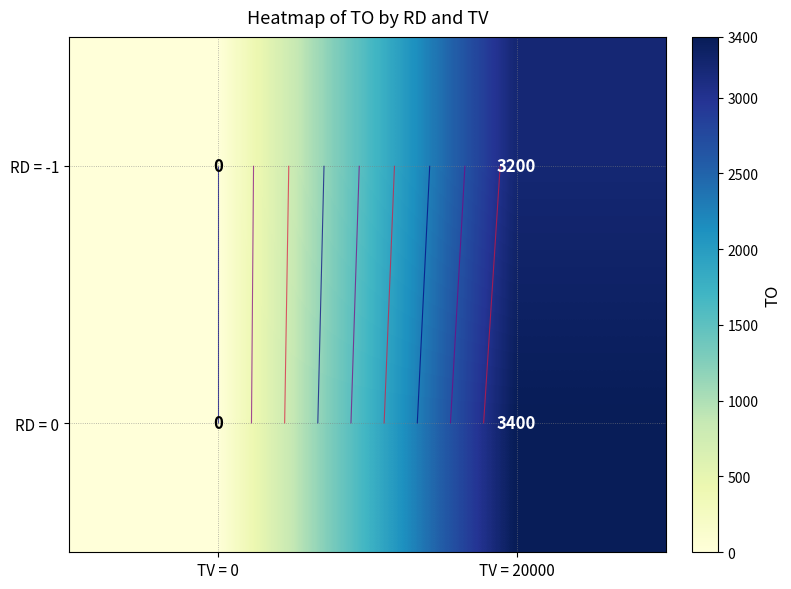

At TV = 20000, list the series in order from smallest to largest.

RD = -1, RD = 0